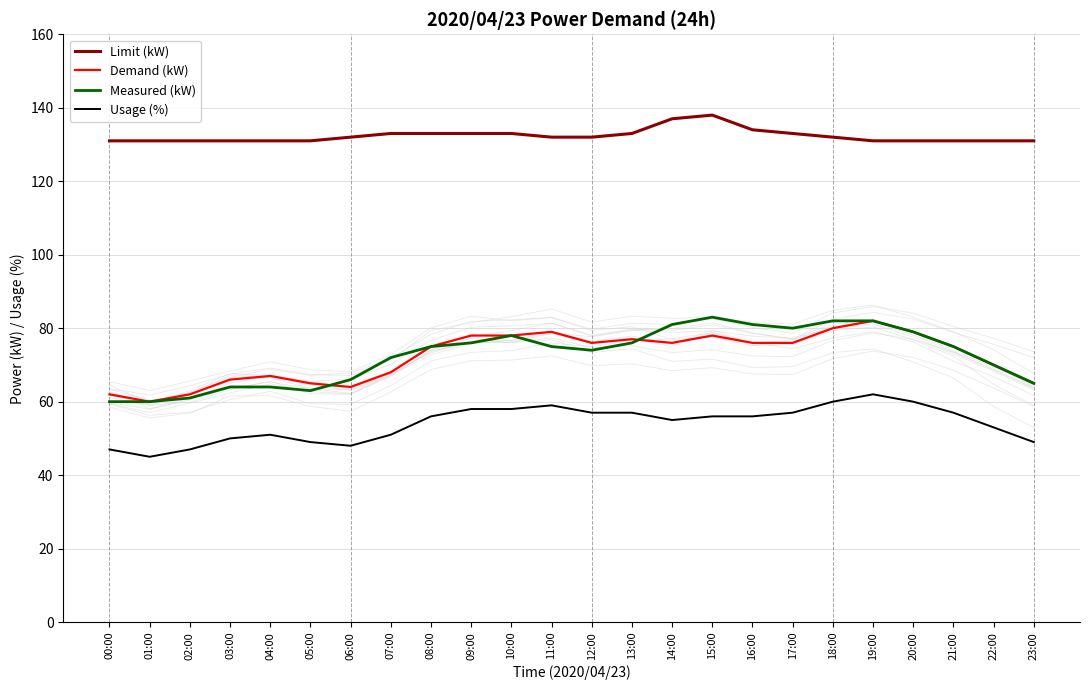

Rank the series by their maximum value, from lowest to highest.

Usage (%), Demand (kW), Measured (kW), Limit (kW)